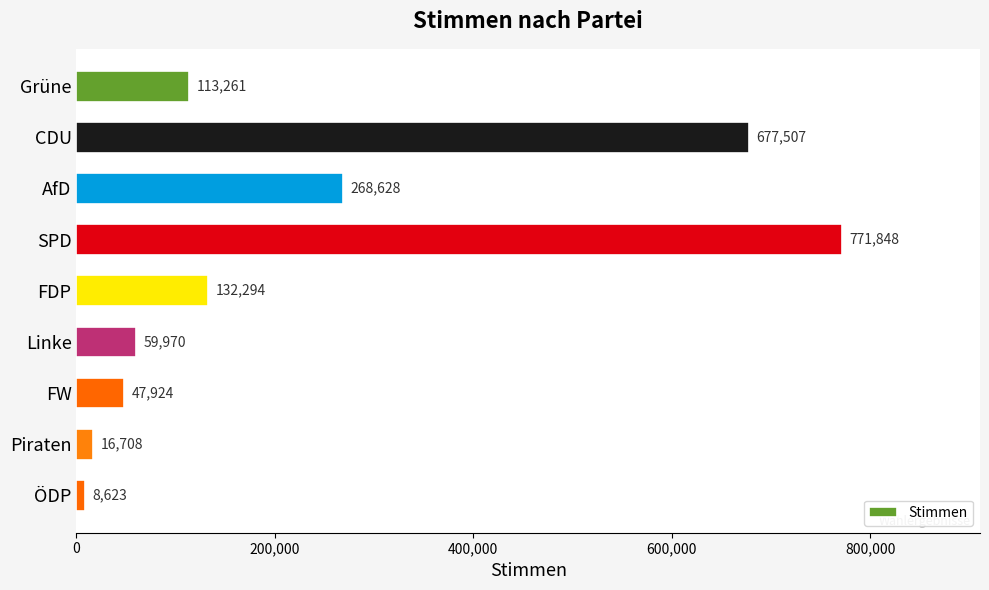

What is the approximate value at FDP?

132294